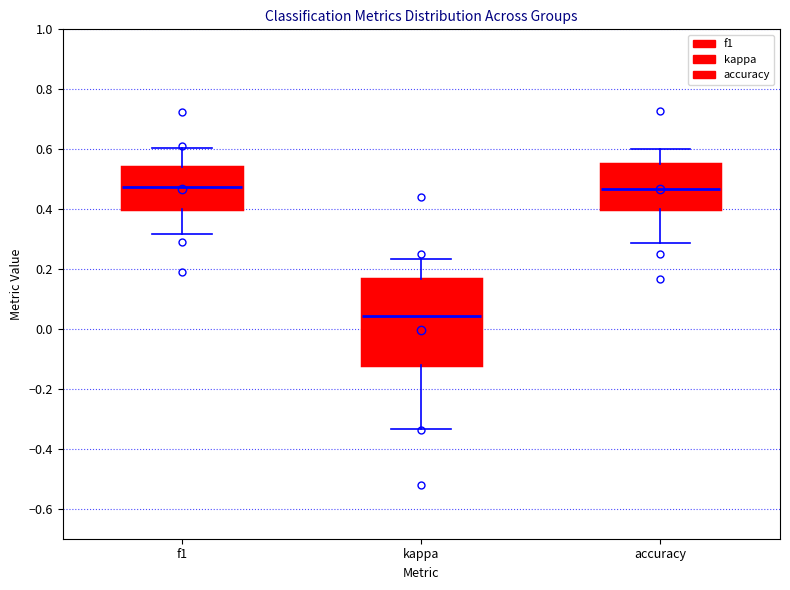

Comparing the boxes themselves (not the whiskers), which one is the tallest?

kappa